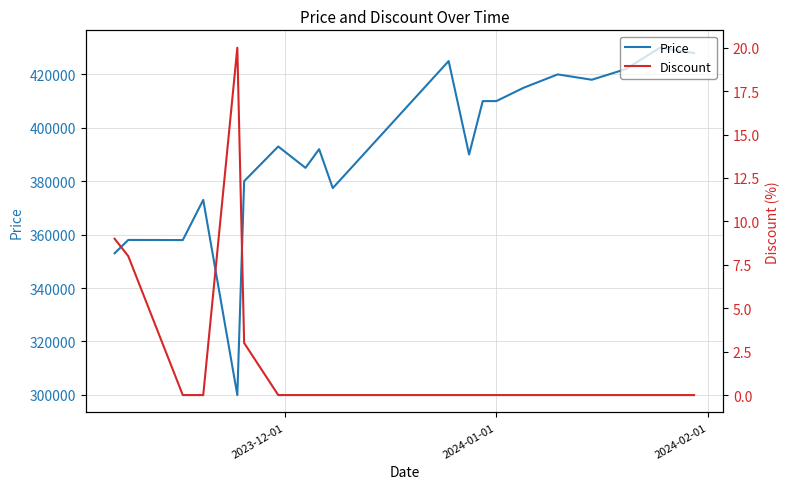

What is the difference between the second highest and minimum values in the Discount series?

9